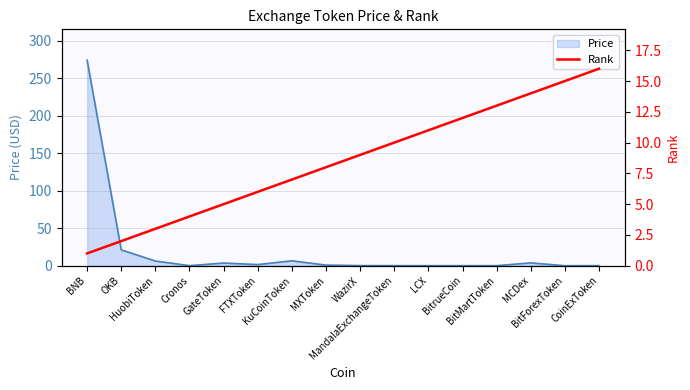

What is the highest value of the Price series?

273.9